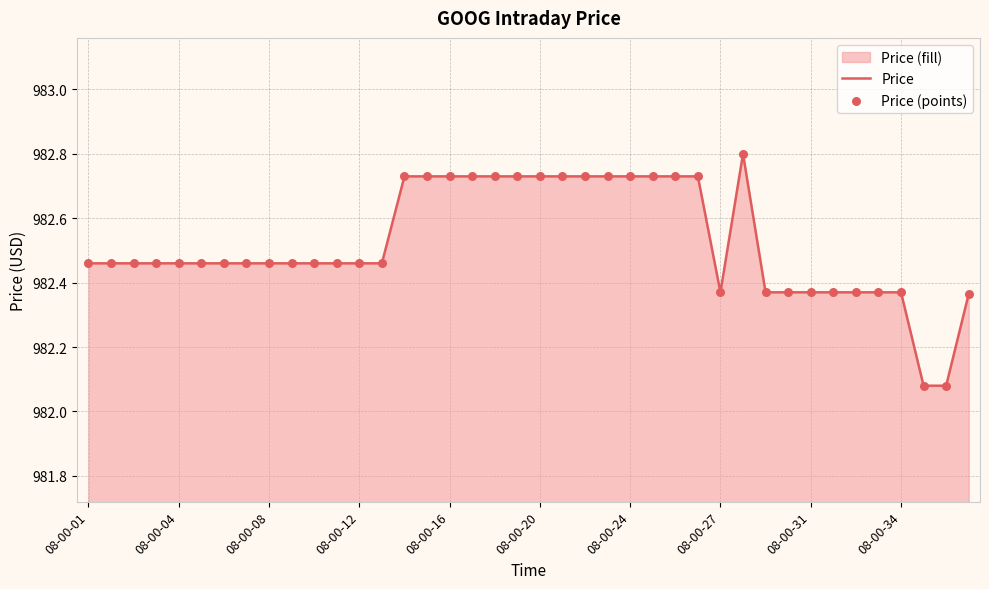

At how many categories does at least one series exceed 982?

40